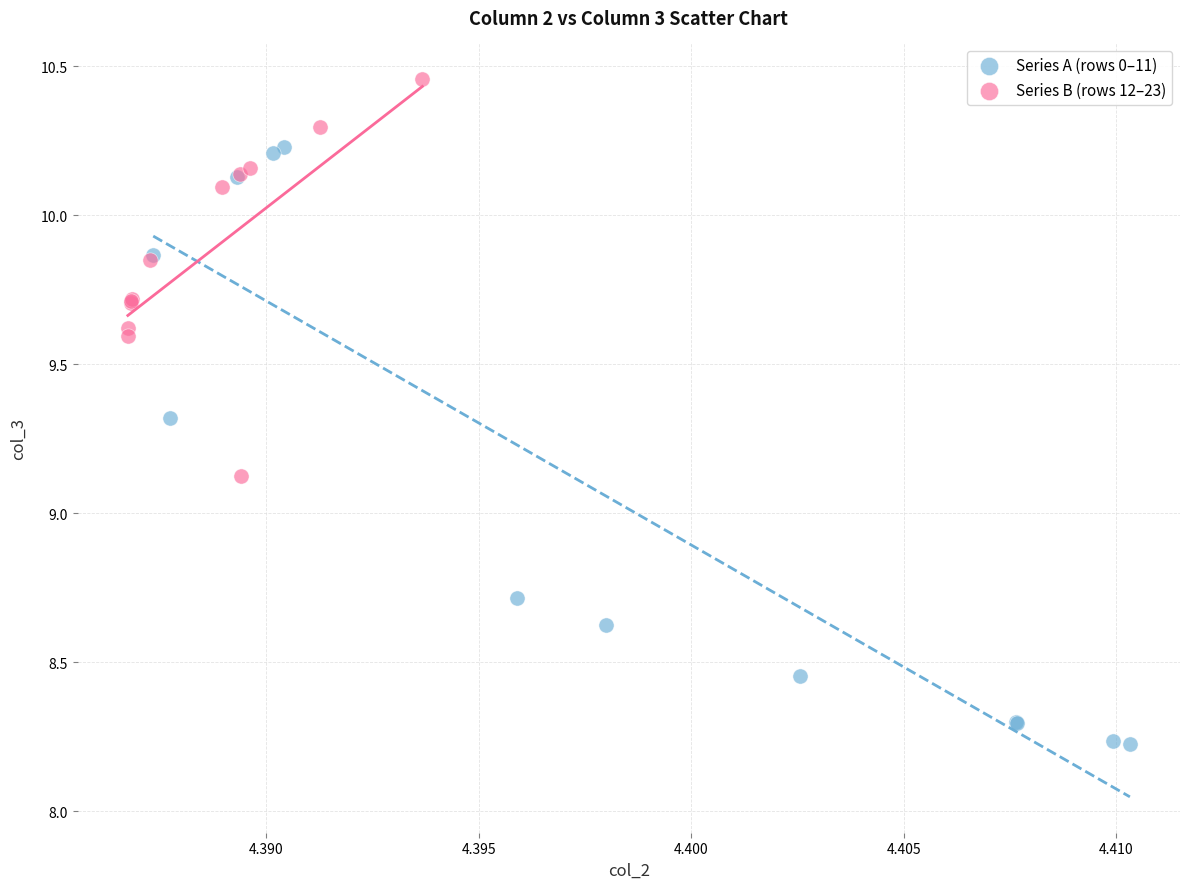

Which series contains the lowest Y value?

Series A (rows 0–11)